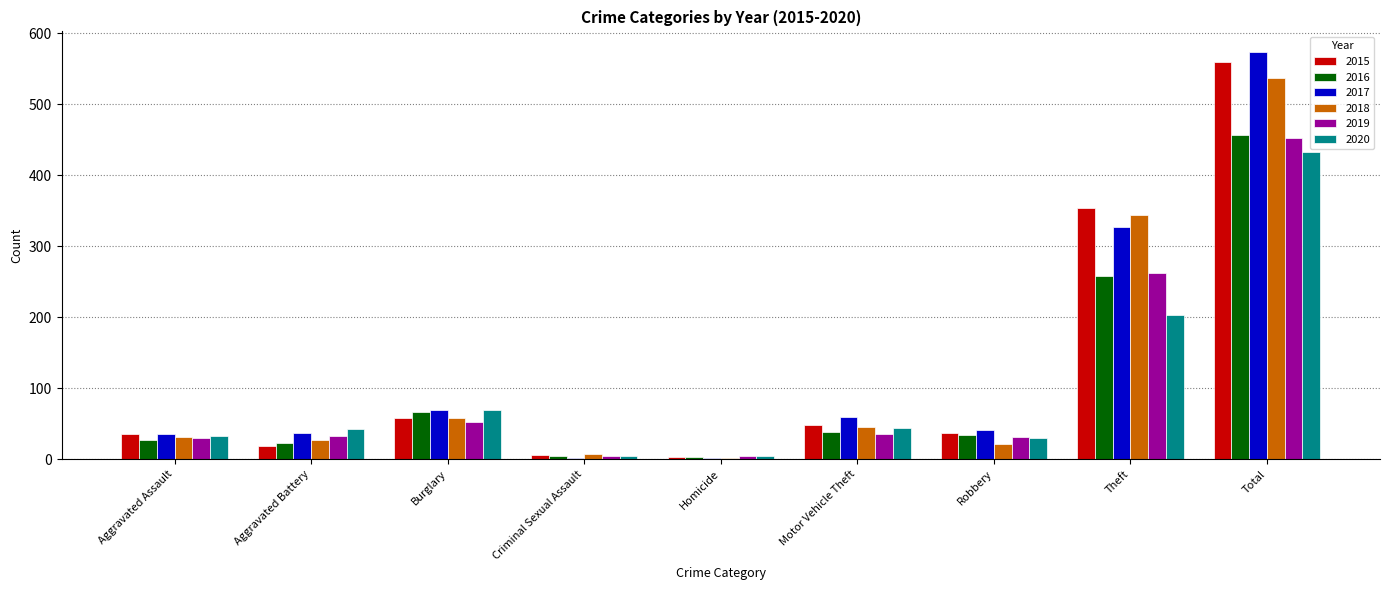

At Total, list the series in order from smallest to largest.

2020, 2019, 2016, 2018, 2015, 2017